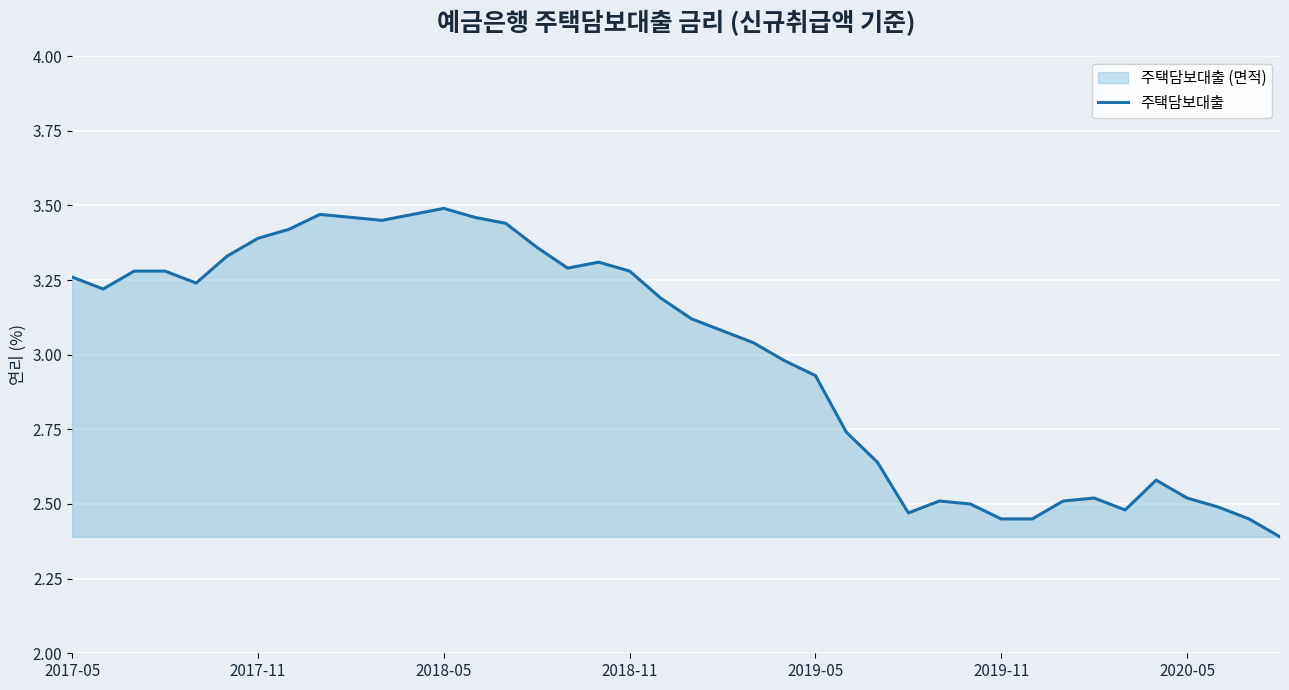

Where does the data first go above 3?

2017-05